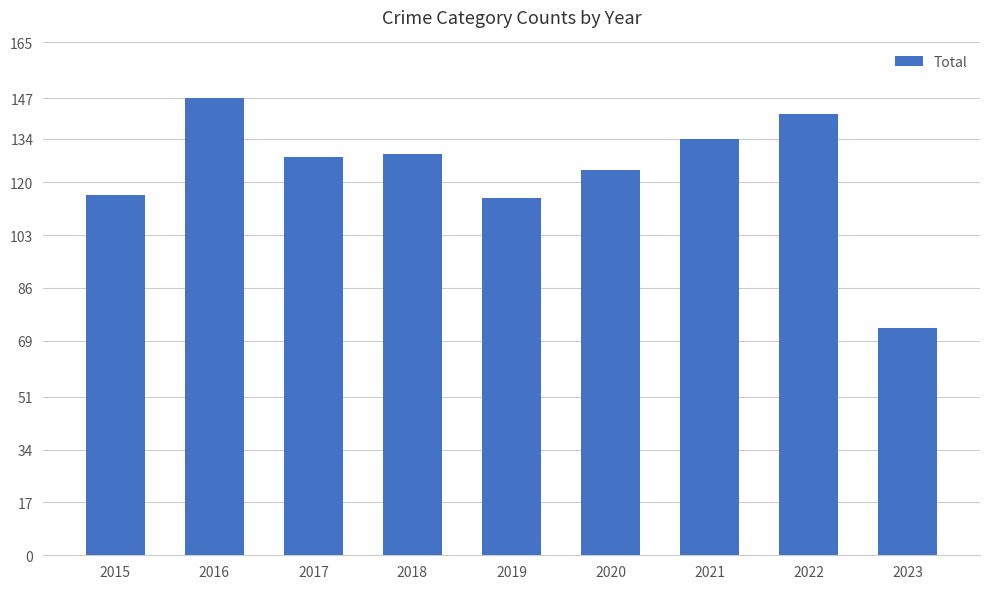

What is the value of the 4th bar from the left?

129